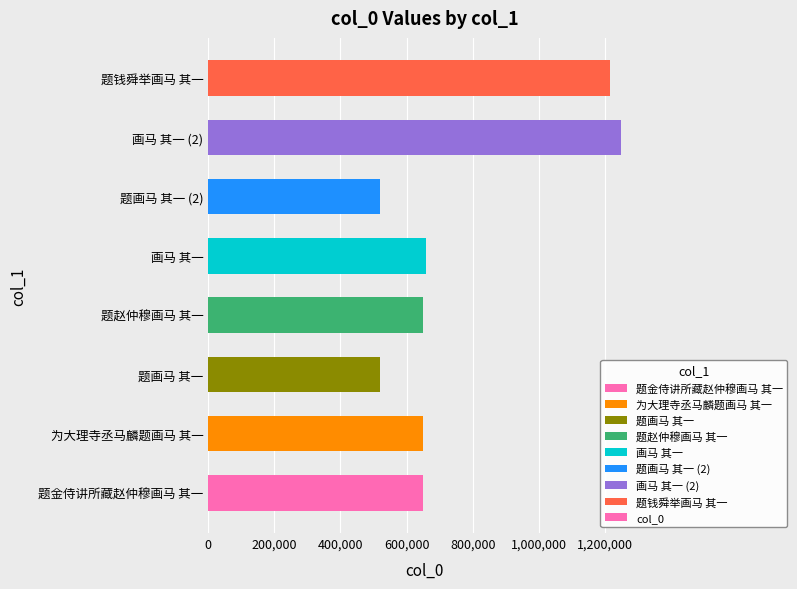

At which label is the value closest to 883284?

画马 其一